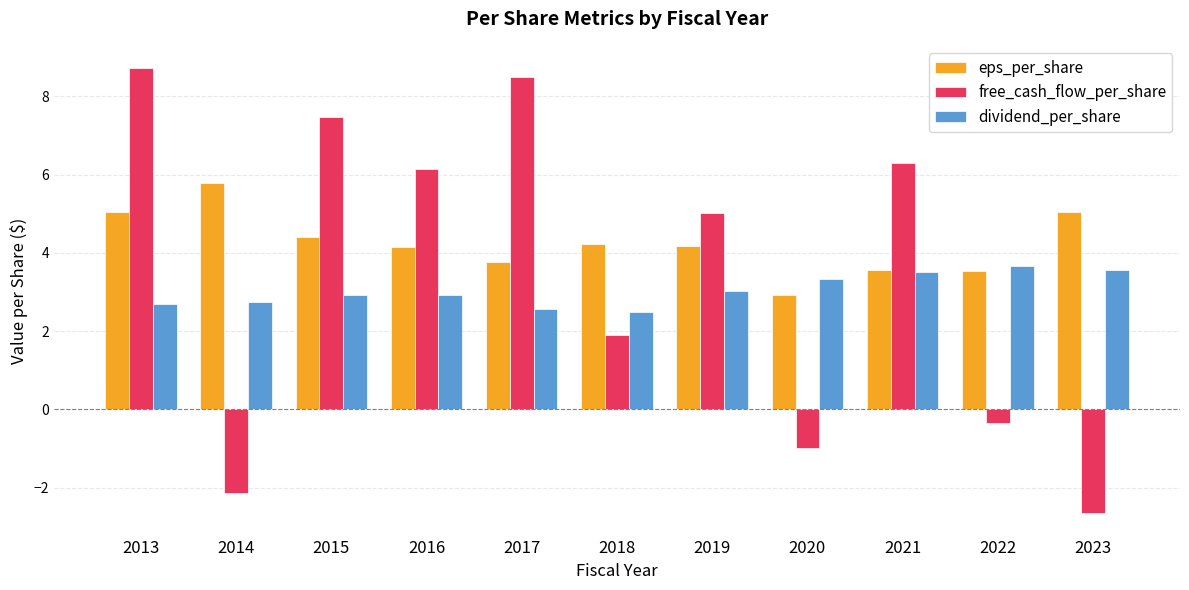

What is the difference between the second highest and second lowest values in the eps_per_share series?

1.5